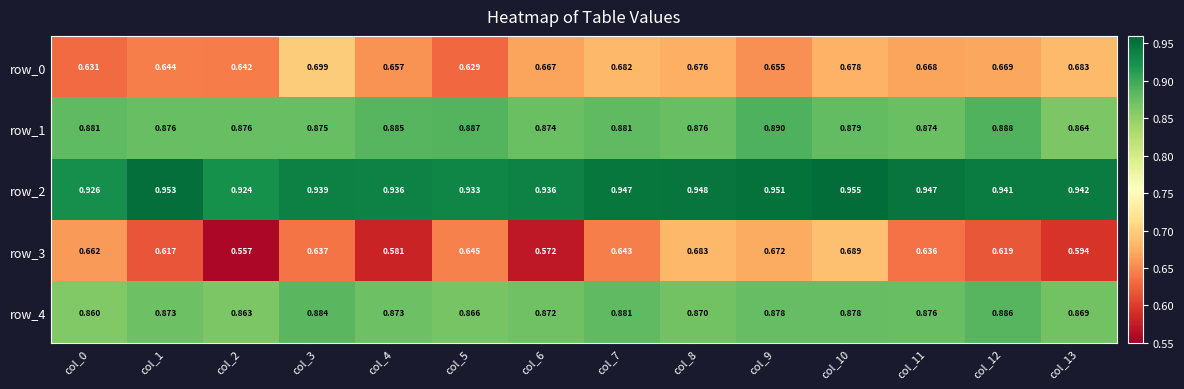

Count the number of categories in the chart.

14